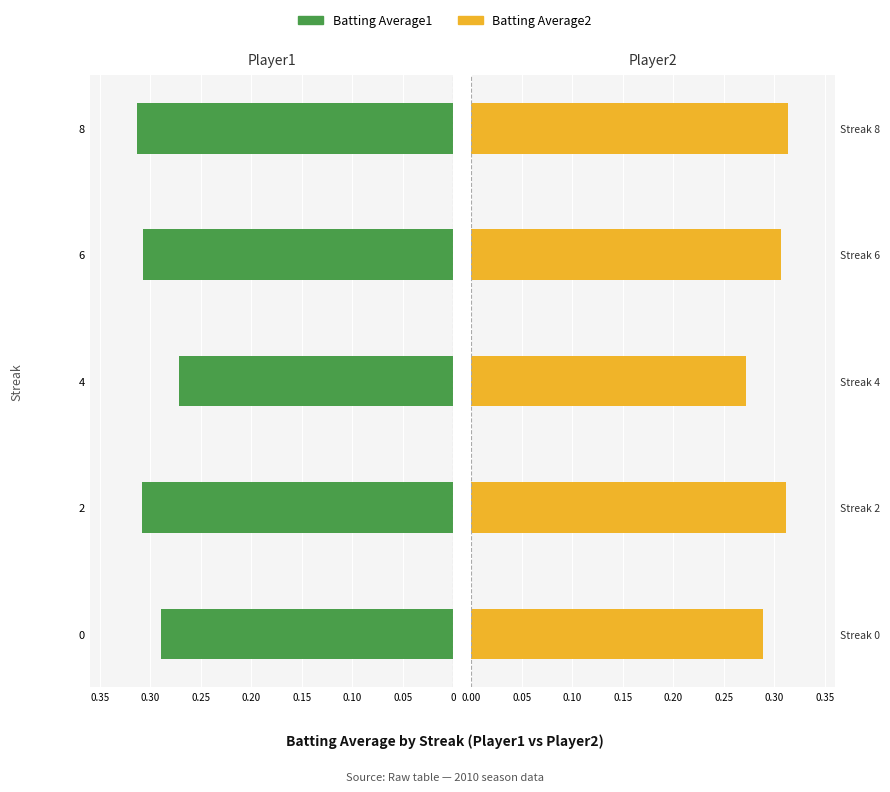

At how many categories does at least one series exceed 0?

5